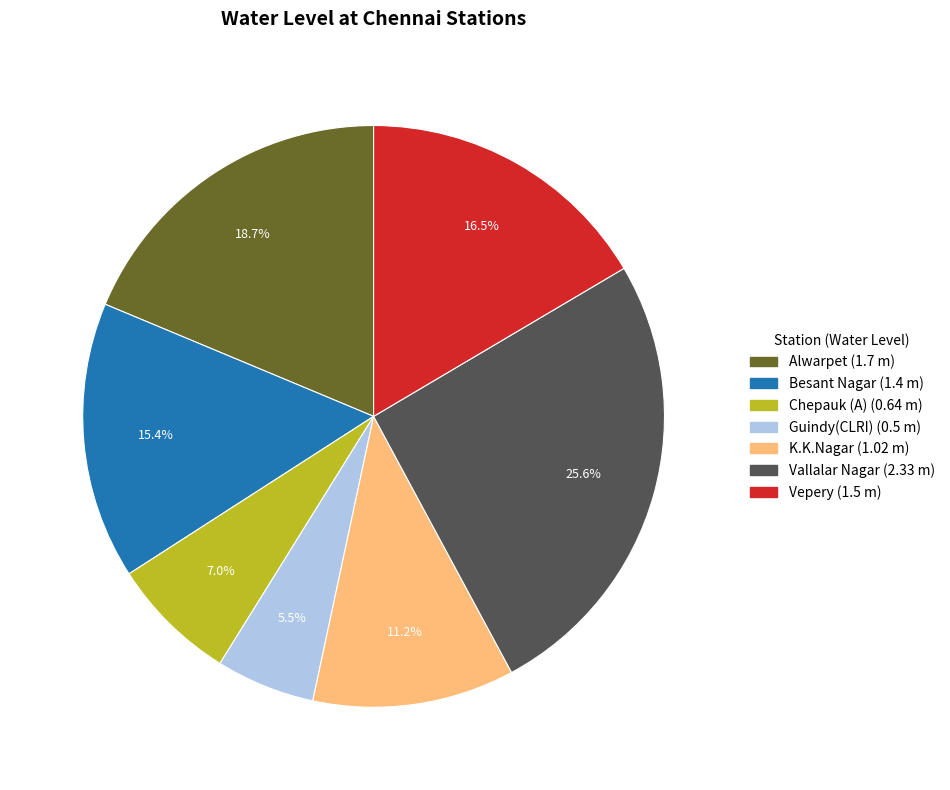

How much of the chart is everything except Chepauk (A)?

93.0%